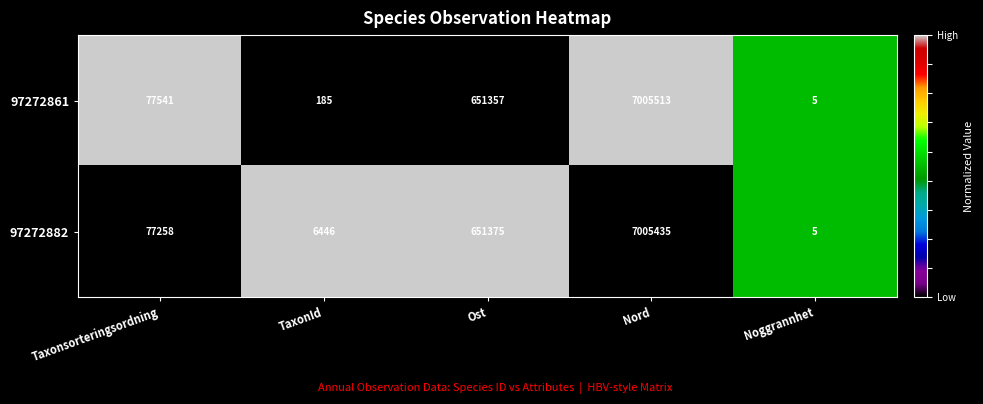

How many data points does each series have?

5